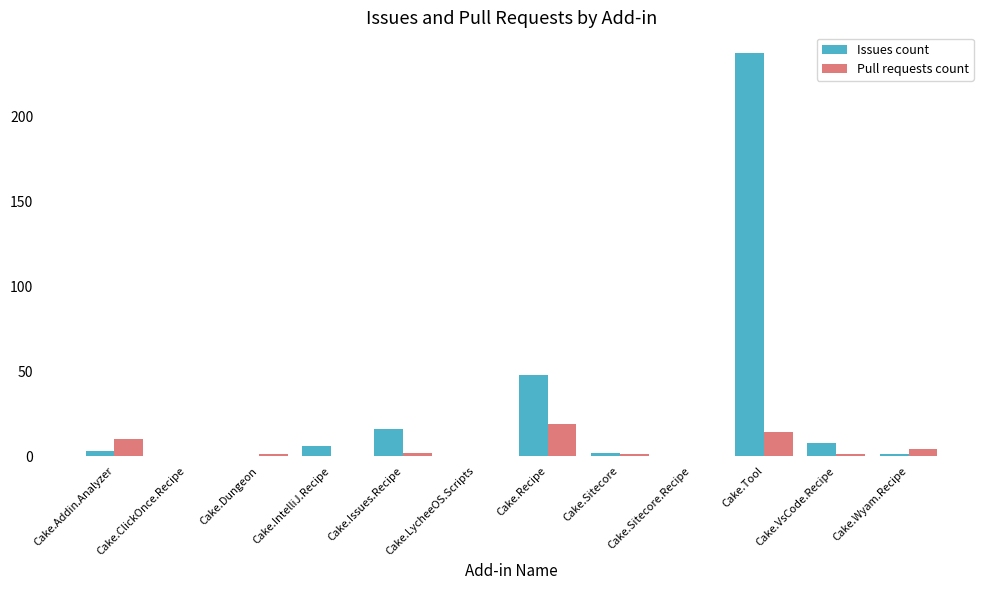

What is the sum of all Issues count values?

322